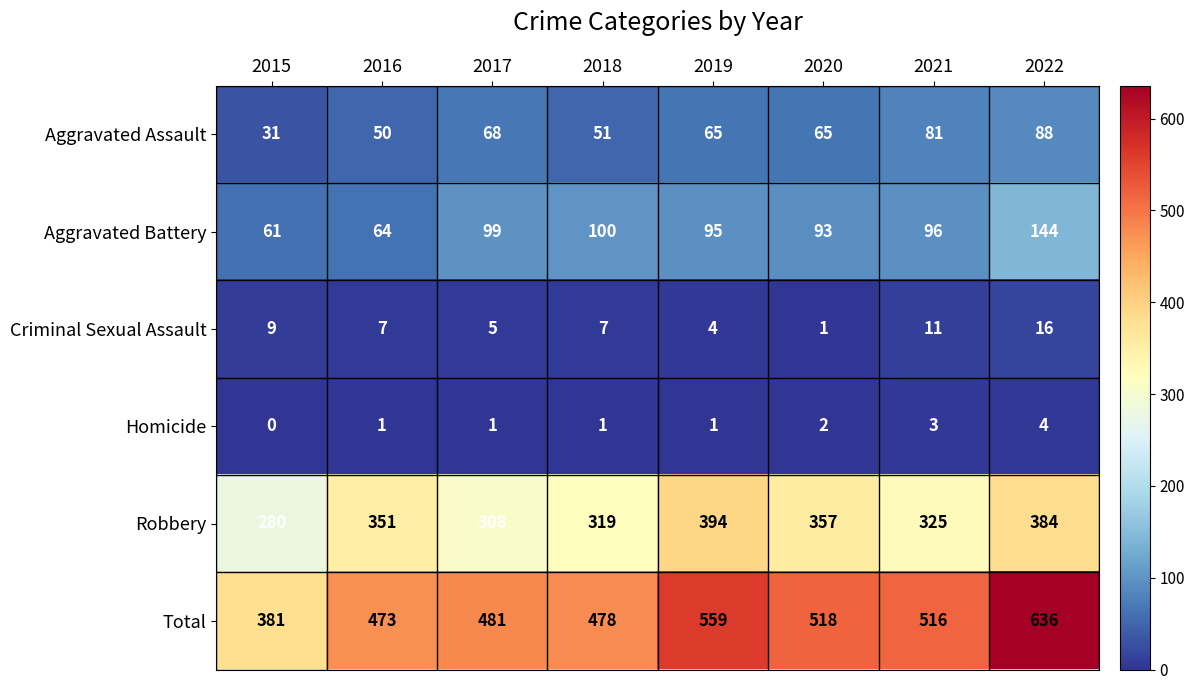

The value of Homicide at 2020 is 2. True or false?

True